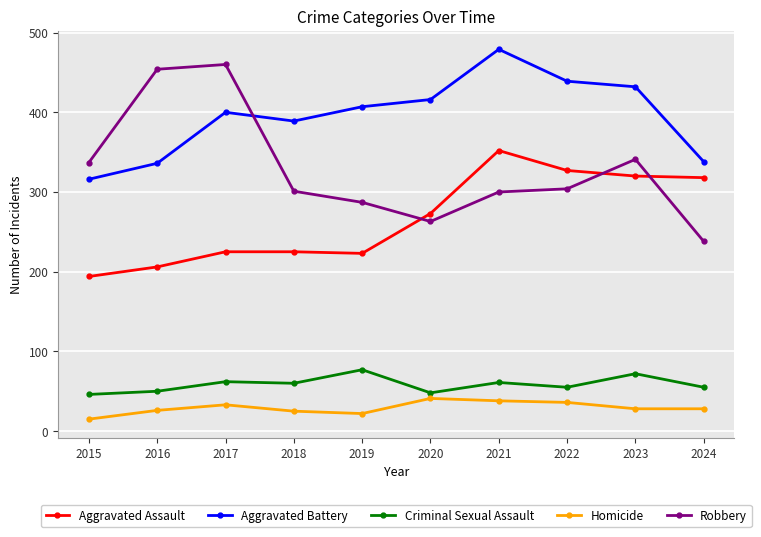

What is the value of the Aggravated Battery point at the 8th from the left?

439